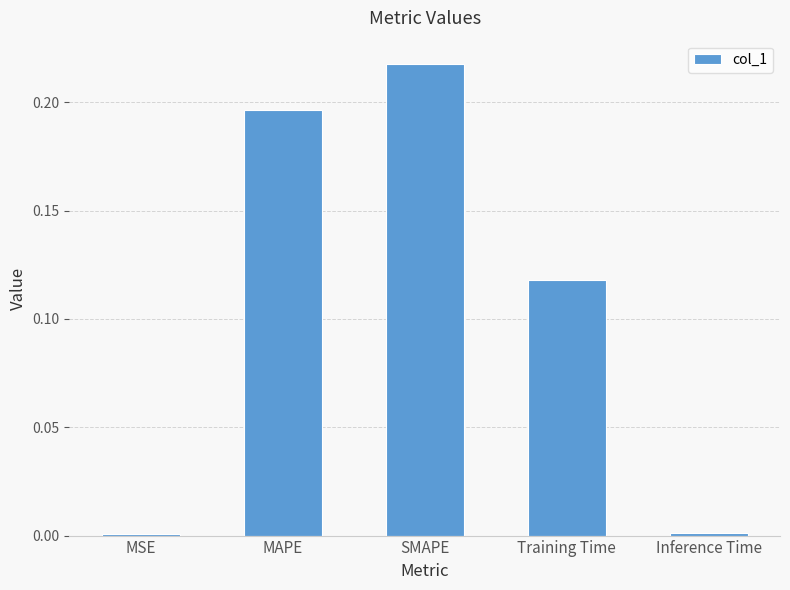

The value at SMAPE is 0.3. True or false?

False